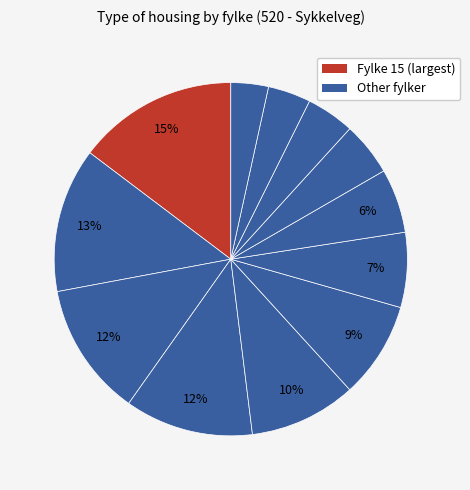

Is there any slice that represents more than half of the pie?

No